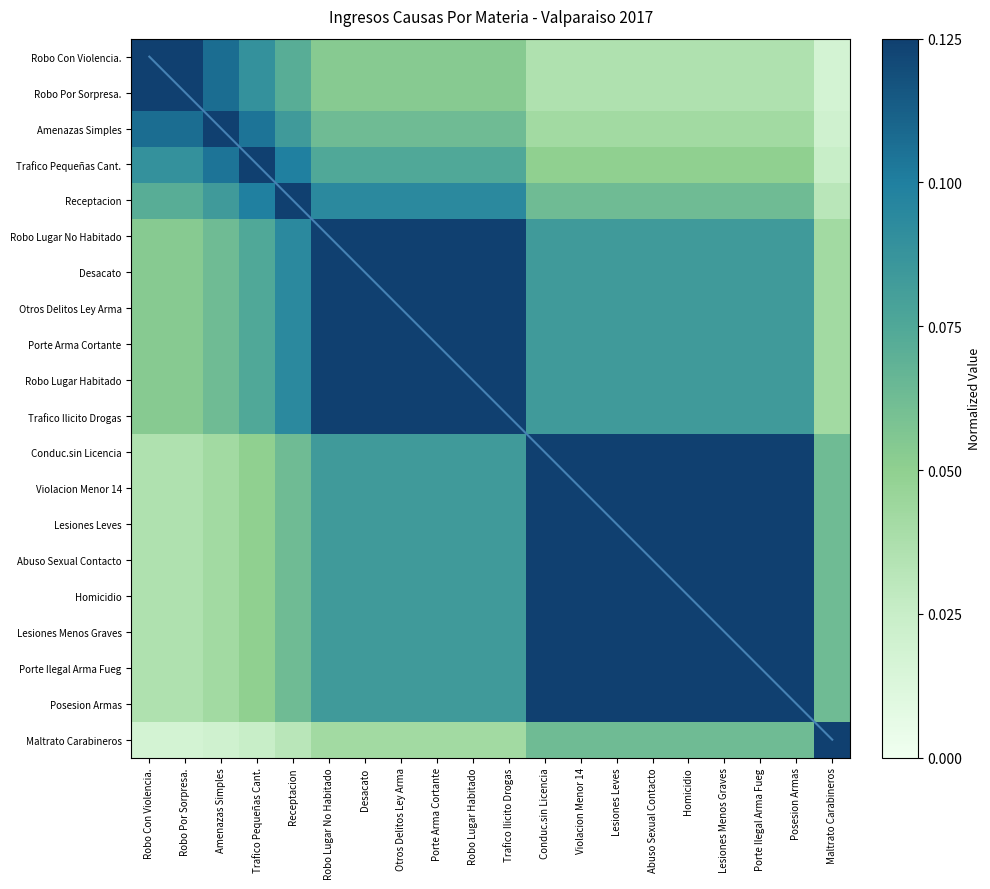

True or false: Robo Lugar Habitado has a value of 0.2 at Desacato.

False